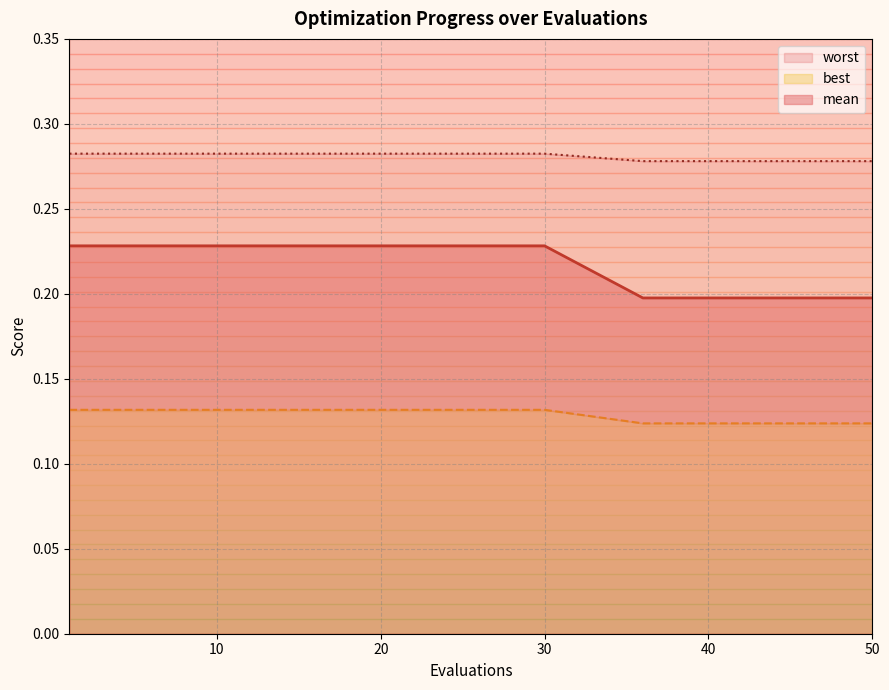

What is the sum of the worst values at 1 and 30?

0.6